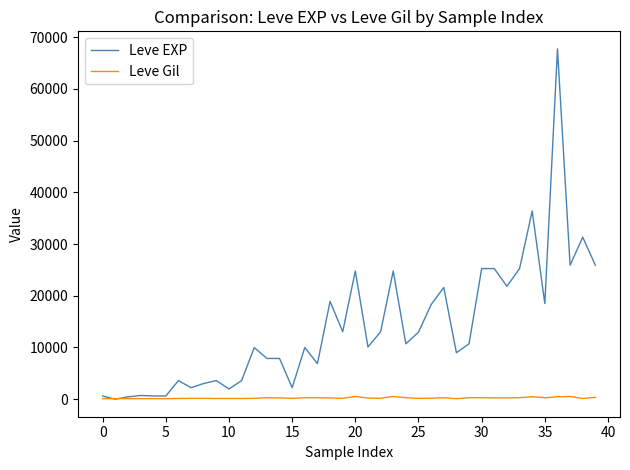

List the series in order of their overall mean, lowest first.

Leve Gil, Leve EXP